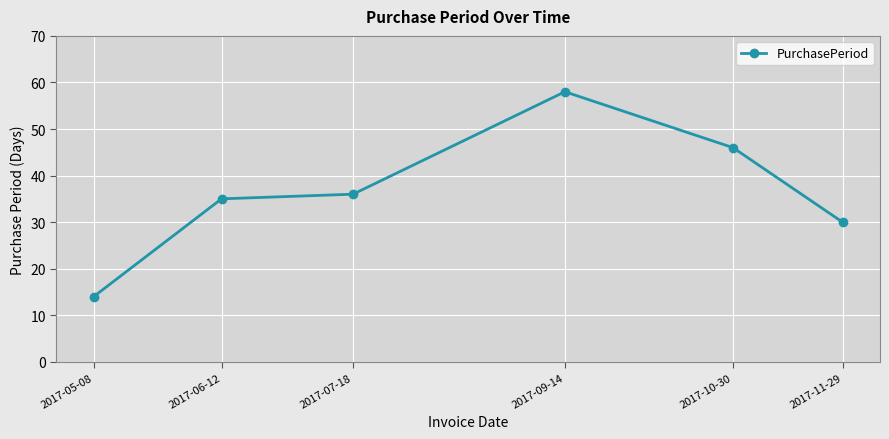

What position from the left is 2017-09-14?

4